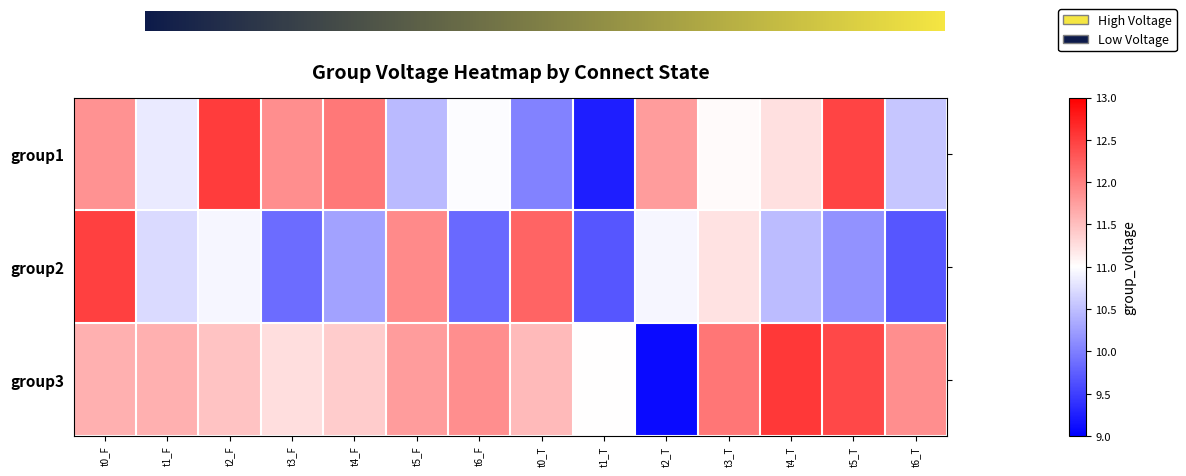

Rank the series by their maximum value, from lowest to highest.

group2, group1, group3